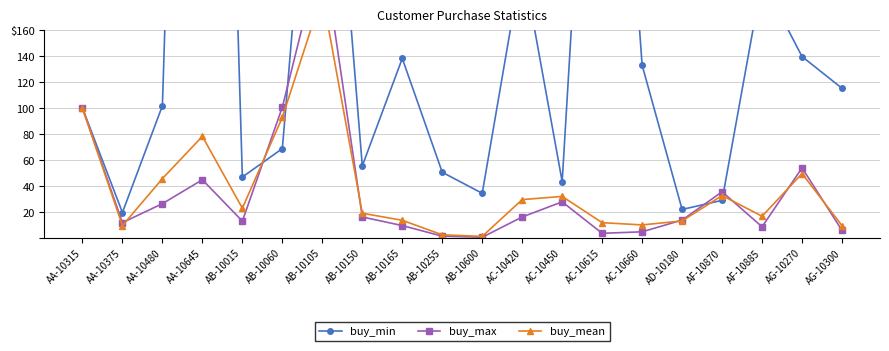

The value of buy_max at AC-10420 is 16.0. True or false?

True